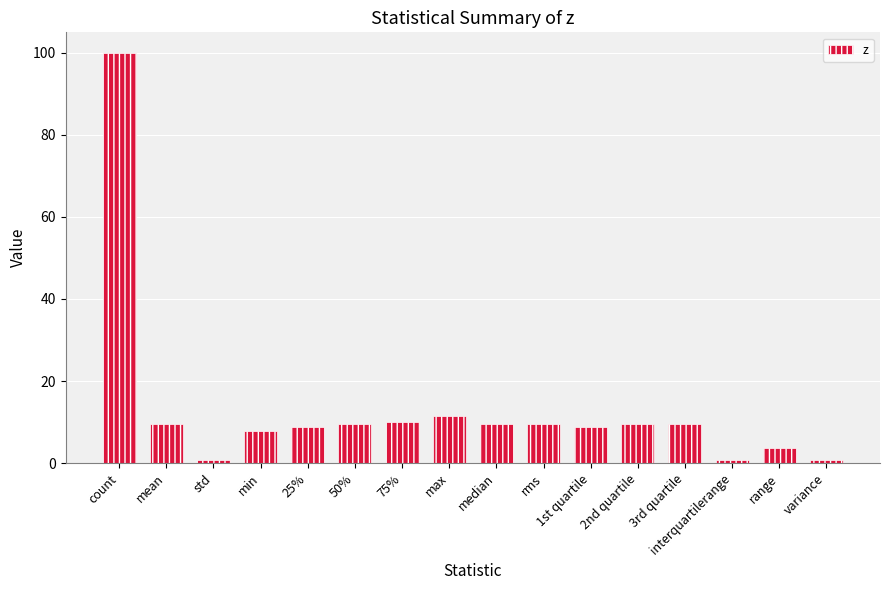

Which category has the highest value across all series?

count